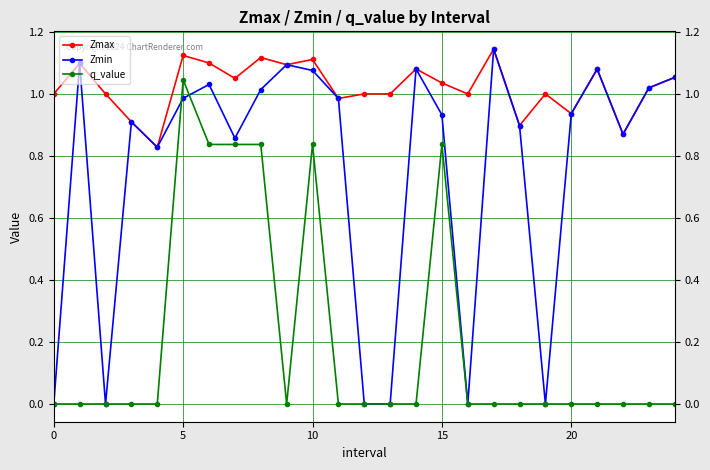

True or false: Zmin has more than 1 points higher than both neighbors.

True